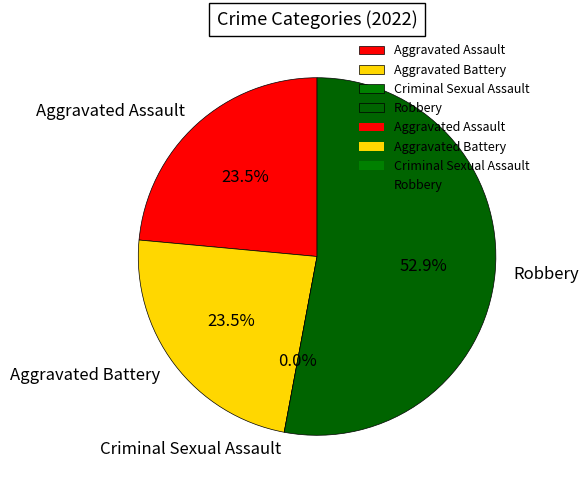

Which slice is the smallest?

Criminal Sexual Assault